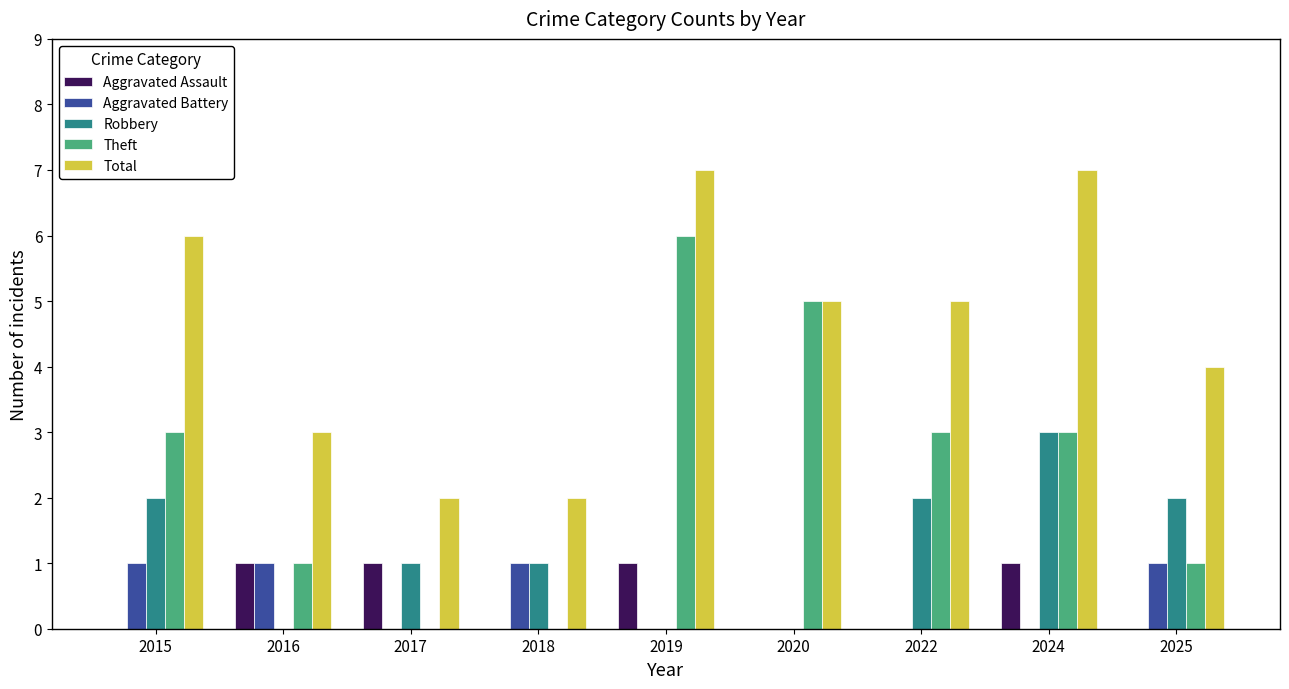

Reading left to right, extract all data points from this chart.

Aggravated Assault: 0	1	1	0	1	0	0	1	0
Aggravated Battery: 1	1	0	1	0	0	0	0	1
Robbery: 2	0	1	1	0	0	2	3	2
Theft: 3	1	0	0	6	5	3	3	1
Total: 6	3	2	2	7	5	5	7	4